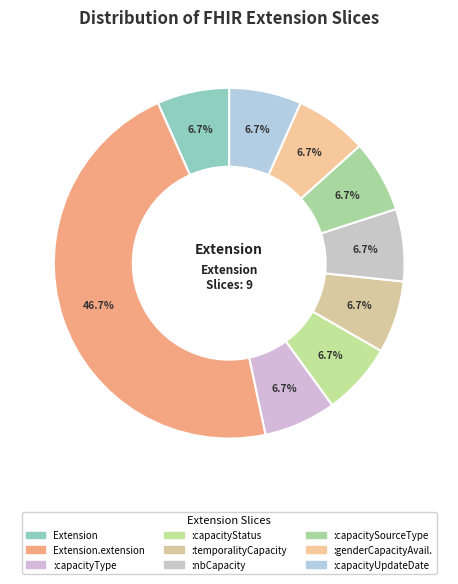

To the nearest percent, what is the difference between the largest and smallest slice percentages?

40%